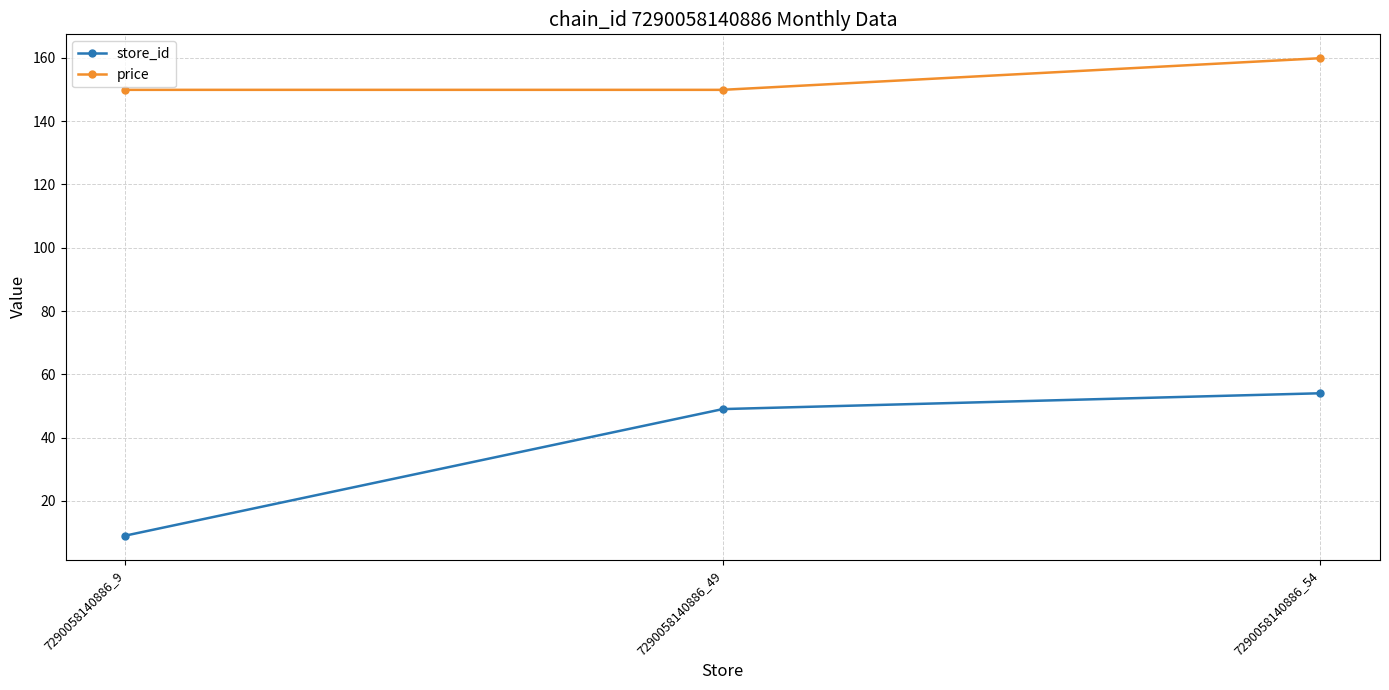

What is the difference between the maximum and minimum values in the price series?

10.0